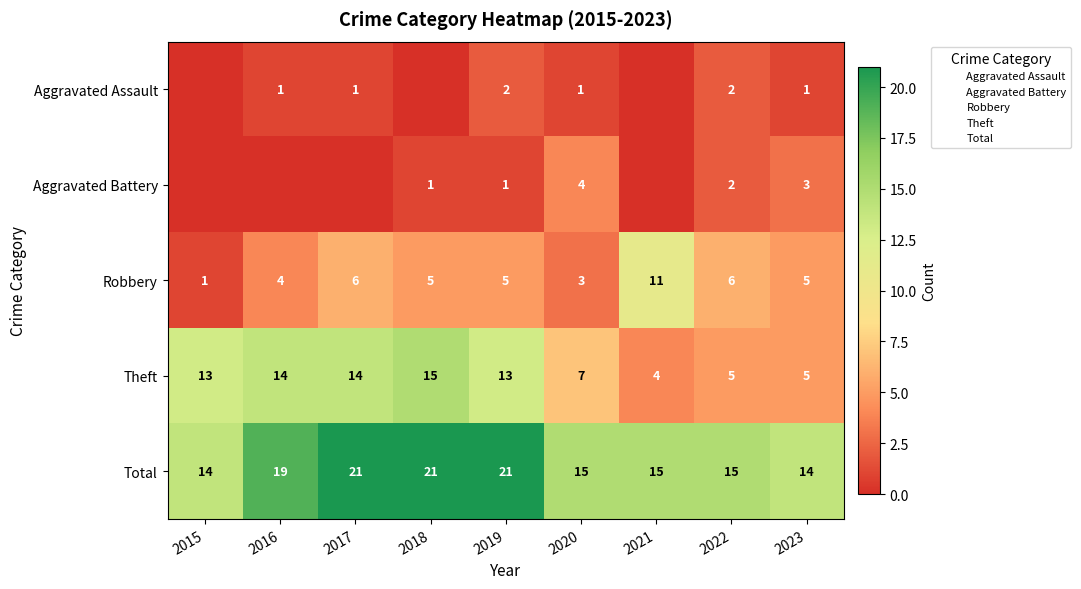

Read the Total value at 2018.

21